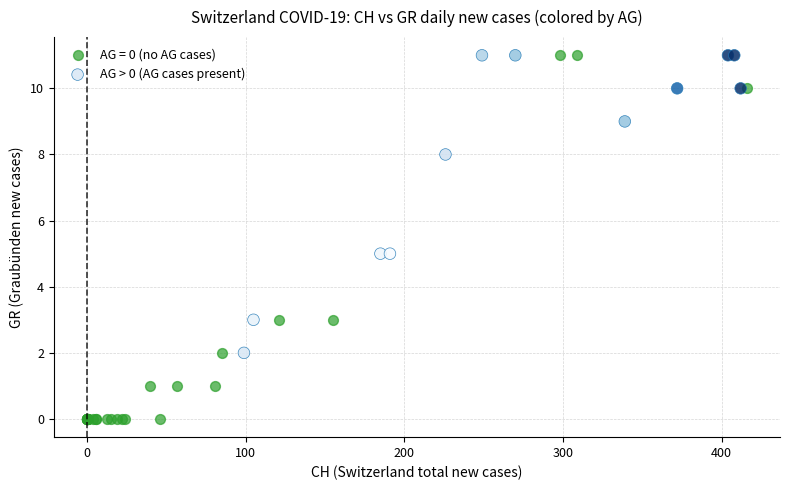

Which series has the widest spread of Y values?

AG = 0 (no AG cases)